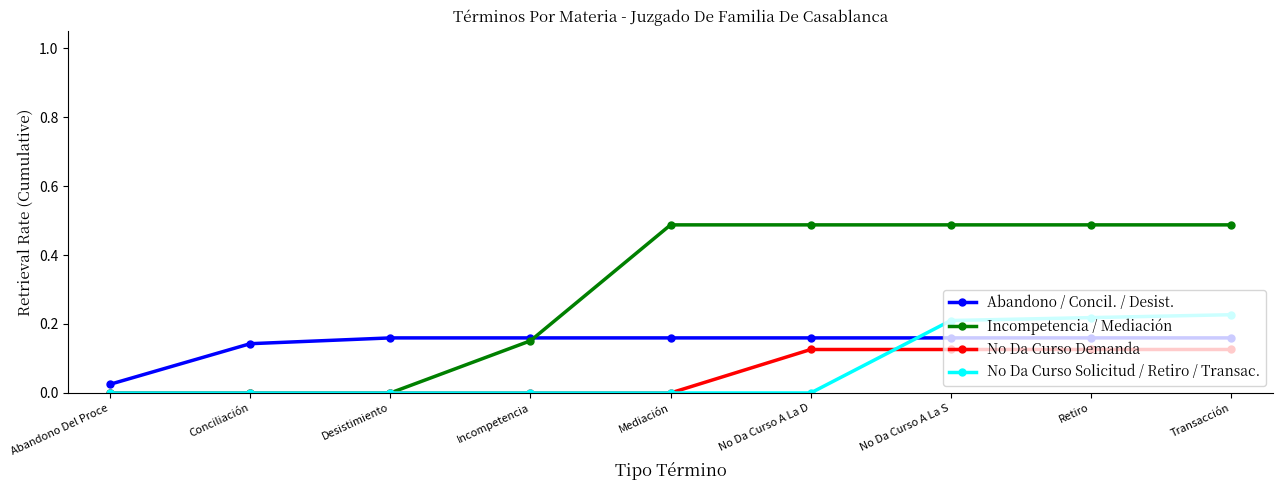

Which series has the largest total across all categories?

Incompetencia / Mediación